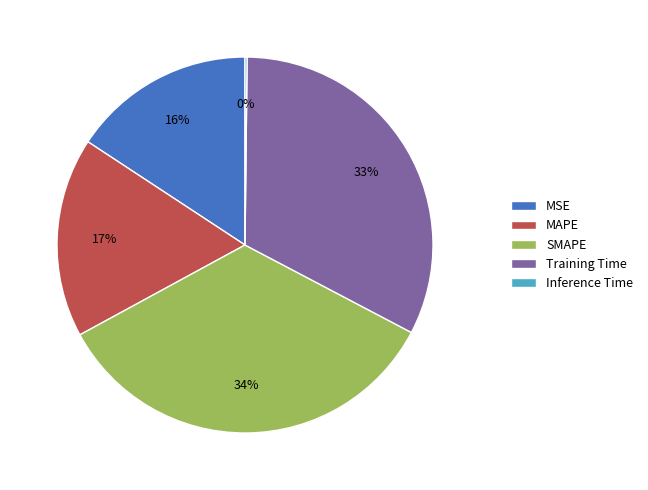

True or false: MSE accounts for 1% of the total.

False